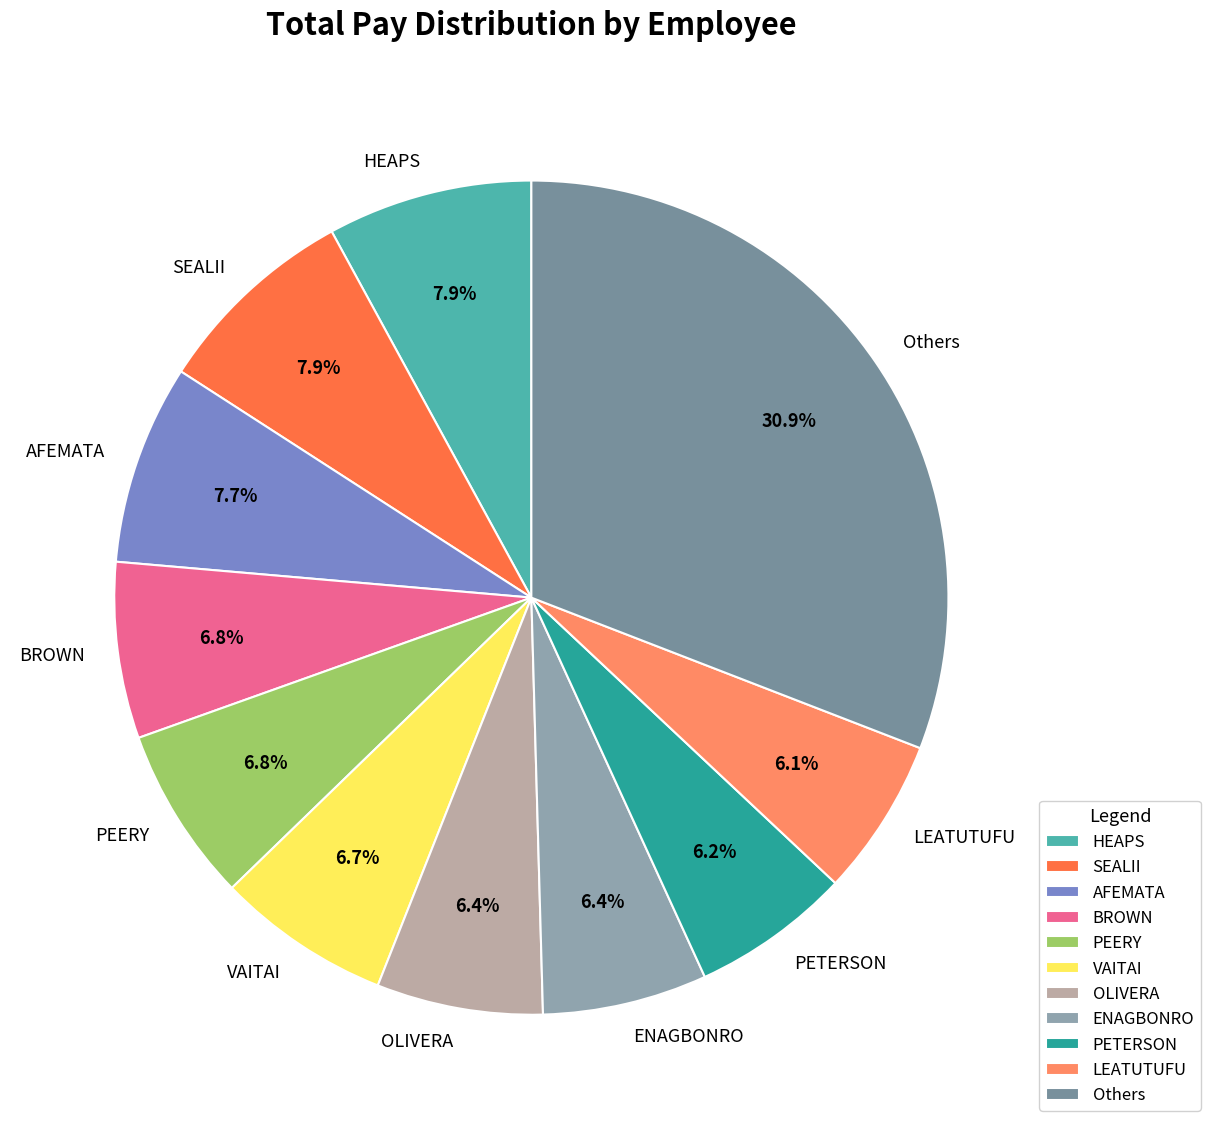

Between AFEMATA and ENAGBONRO, which is larger?

AFEMATA